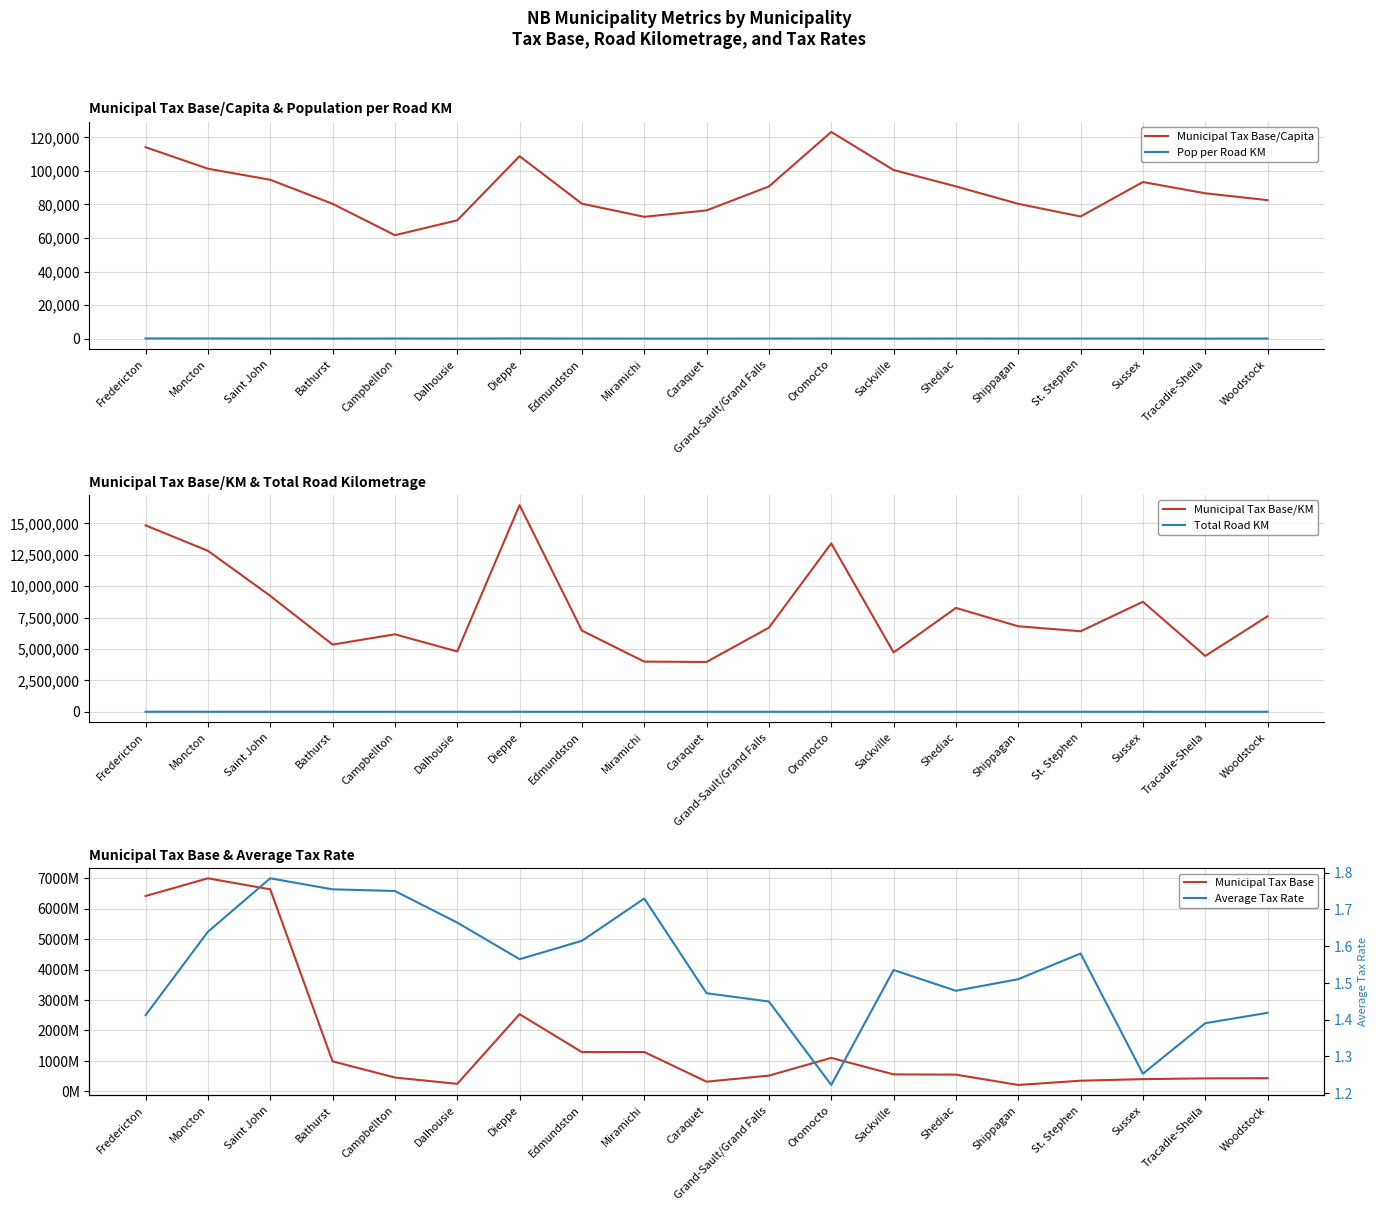

What is the label of the 15th point from the left?

Shippagan